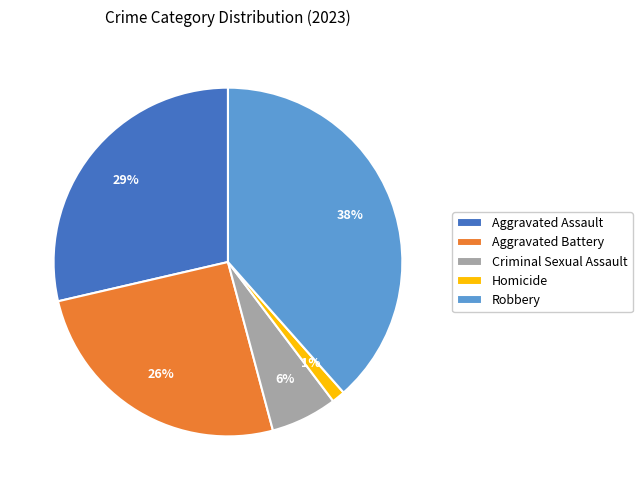

To the nearest percent, what is the difference between the largest and smallest slice percentages?

37%